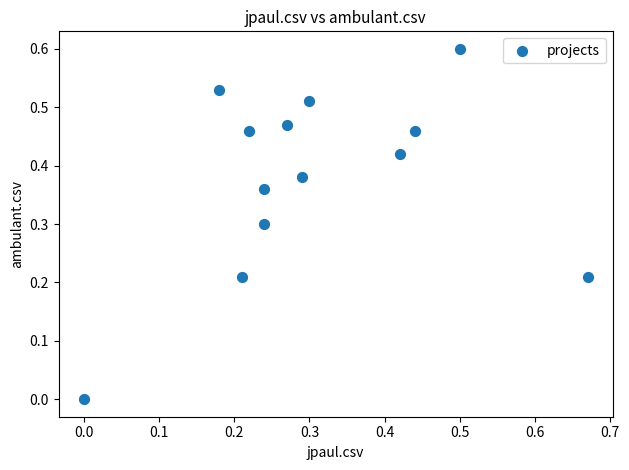

What is the range of Y values (max minus min)?

0.6